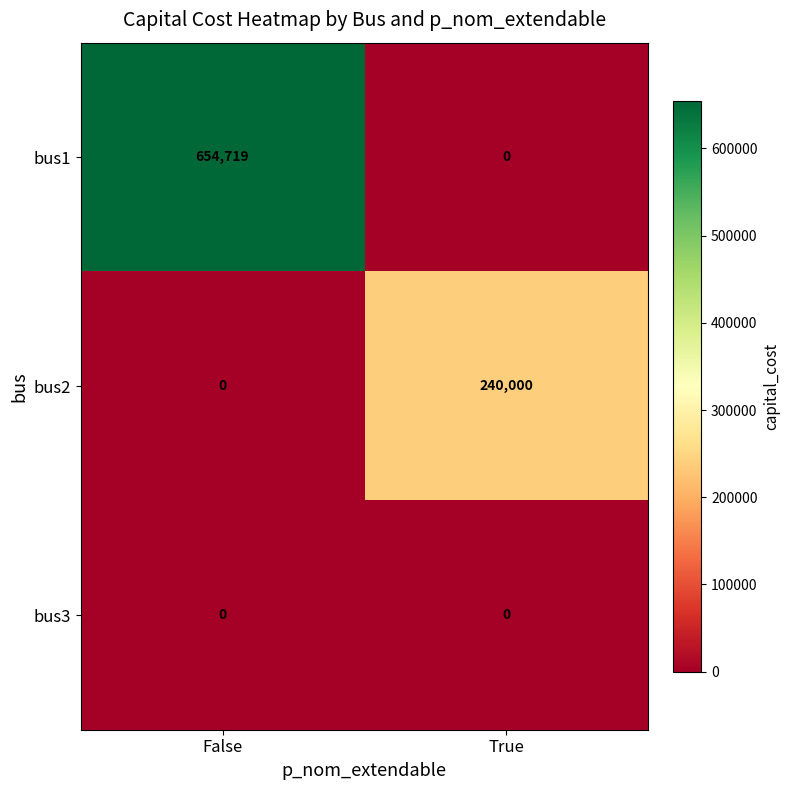

Reading right to left, list all the values displayed in this chart.

bus1: True=0	False=654719
bus2: True=240000	False=0
bus3: True=0	False=0